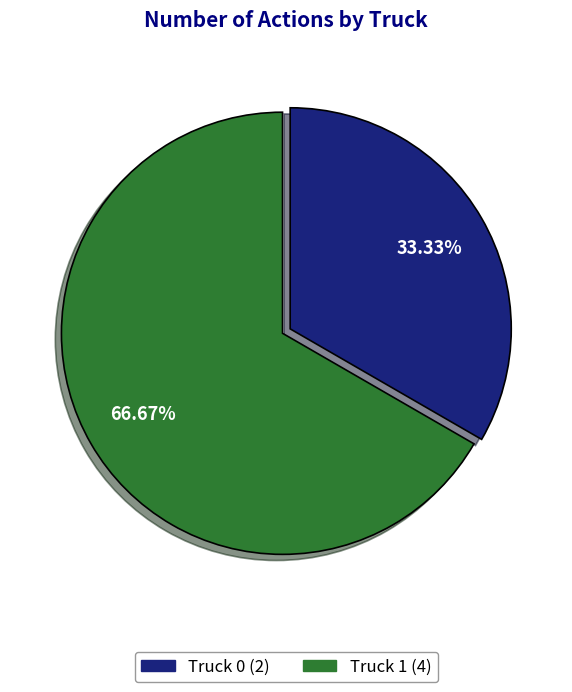

To the nearest percent, what is the difference between the largest and smallest slice percentages?

33%